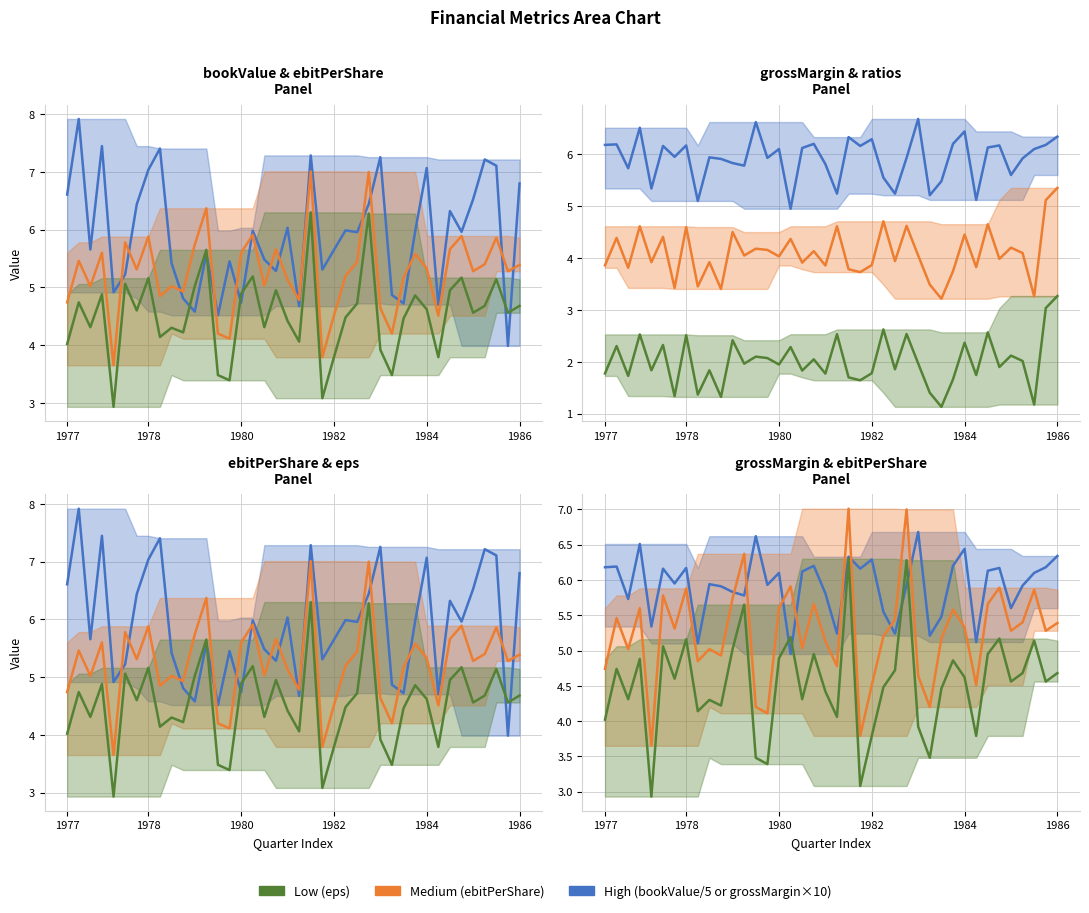

What is the total value across all series at 29?

15.1